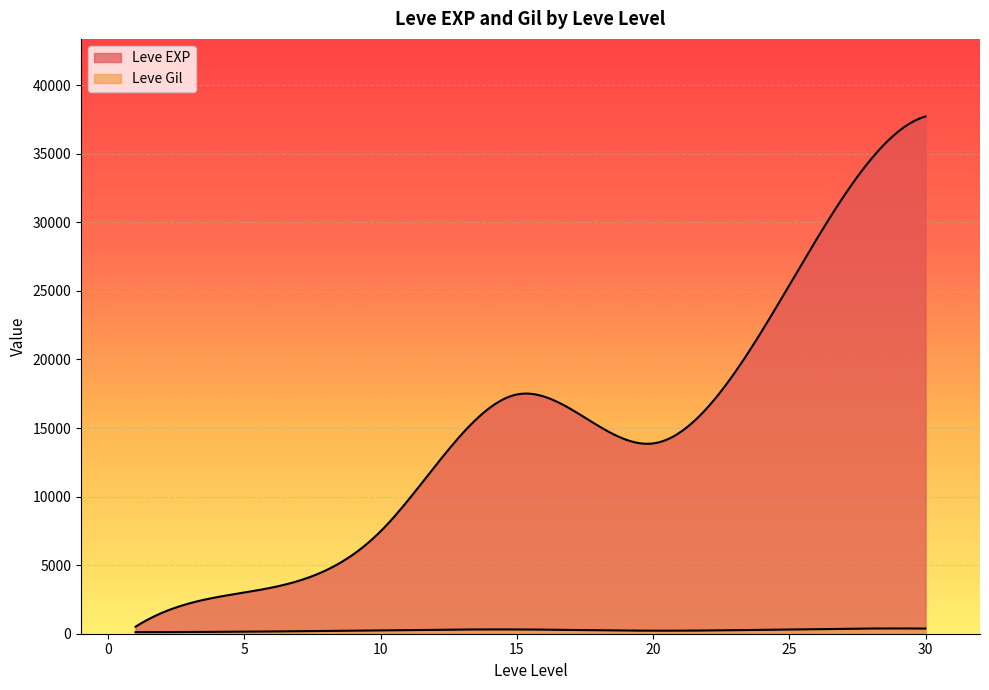

Which series has the largest total across all categories?

Leve EXP